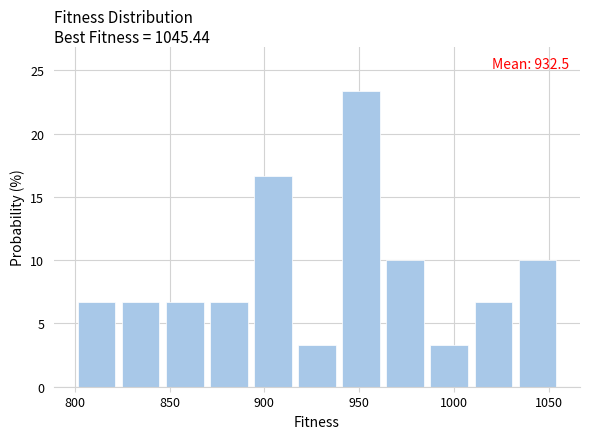

Over which range of the x-axis is the bar tallest?

940 to 965